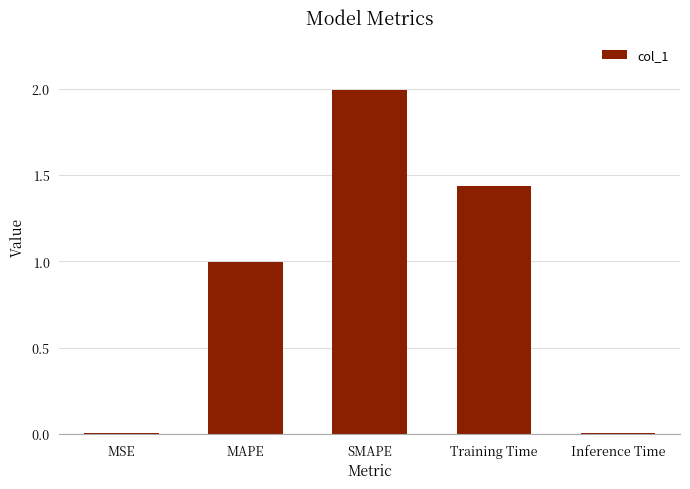

What is the change in value from MAPE to SMAPE?

+1.0